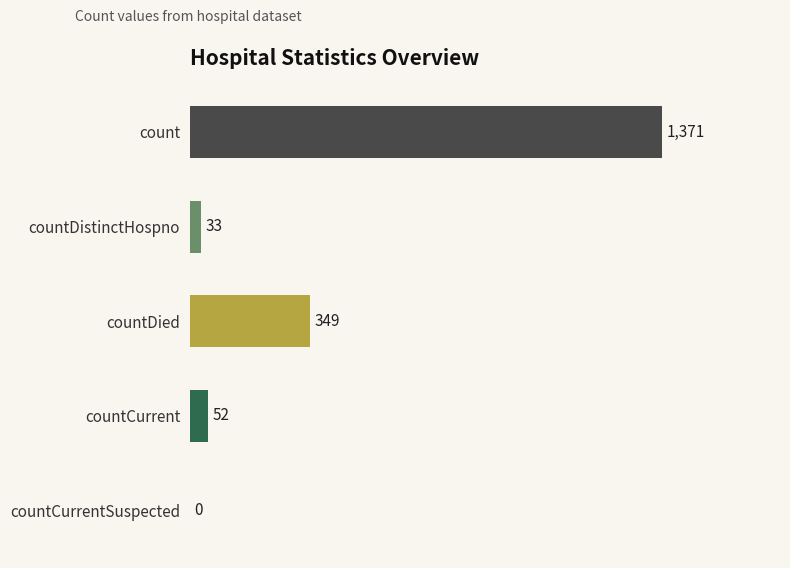

Reading top to bottom, what are all the values shown in this chart?

count=1371	countDistinctHospno=33	countDied=349	countCurrent=52	countCurrentSuspected=0